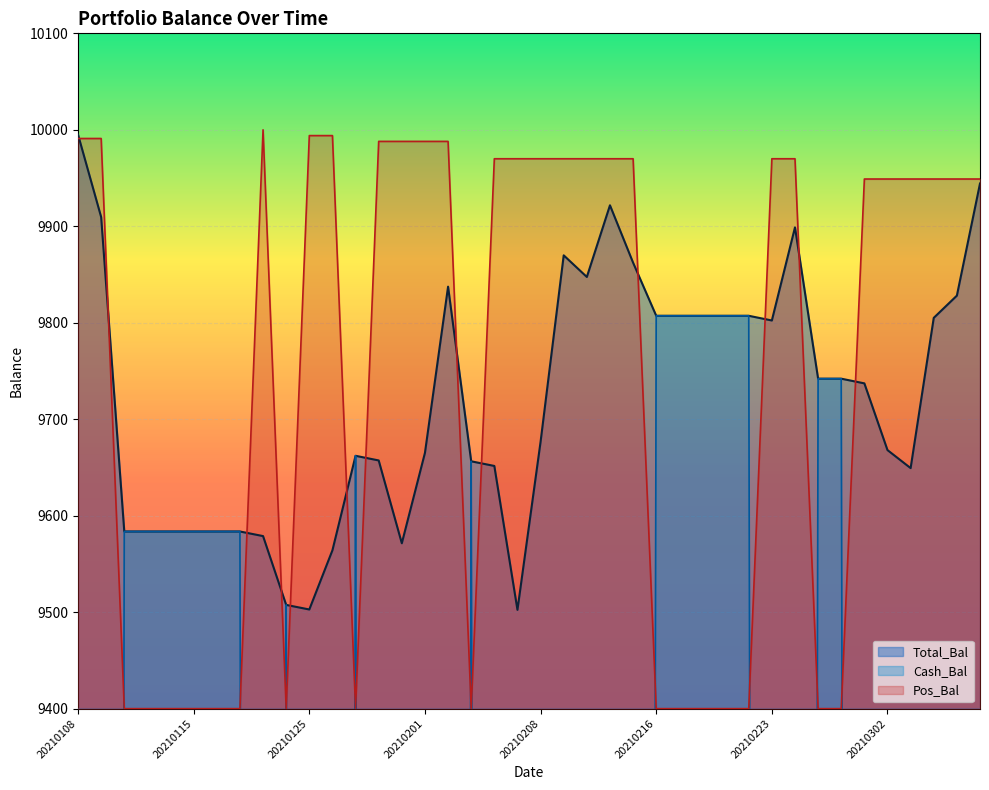

Where does the Pos_Bal series first go above 9949?

20210108